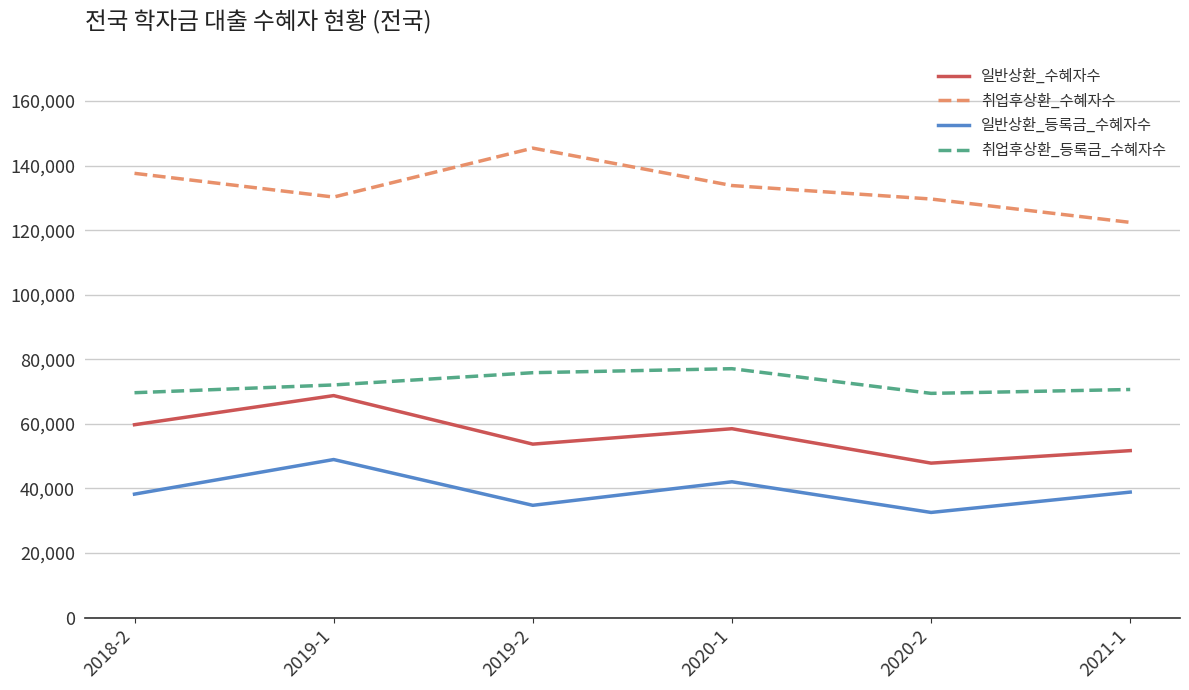

How many interior local peaks does the 일반상환_수혜자수 series have?

2